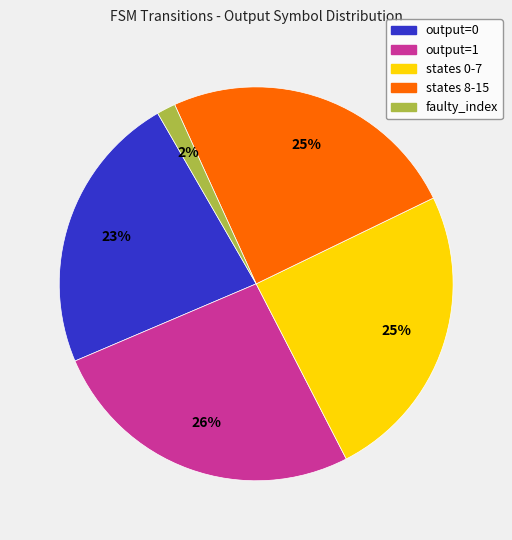

Does any single category account for the majority?

No